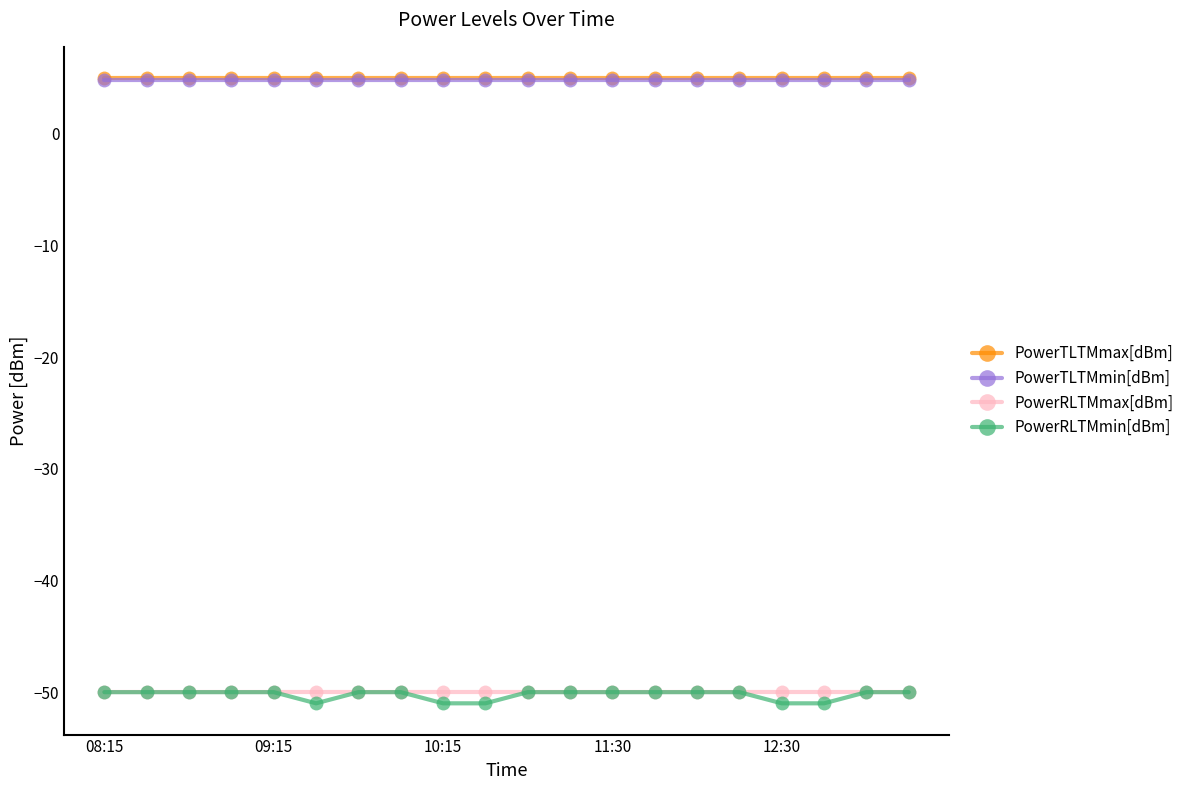

Is this an area chart (filled region under the line)?

No